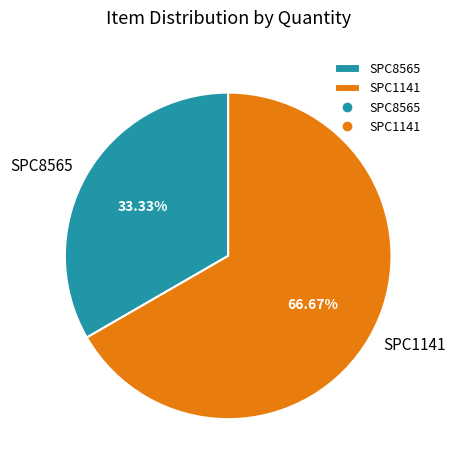

Rank the categories by value from highest to lowest.

SPC1141, SPC8565